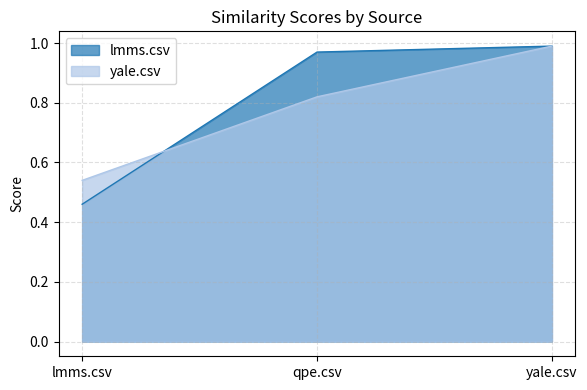

Reading left to right, list all the values displayed in this chart.

lmms.csv: 0.5	1.0	1.0
yale.csv: 0.5	0.8	1.0